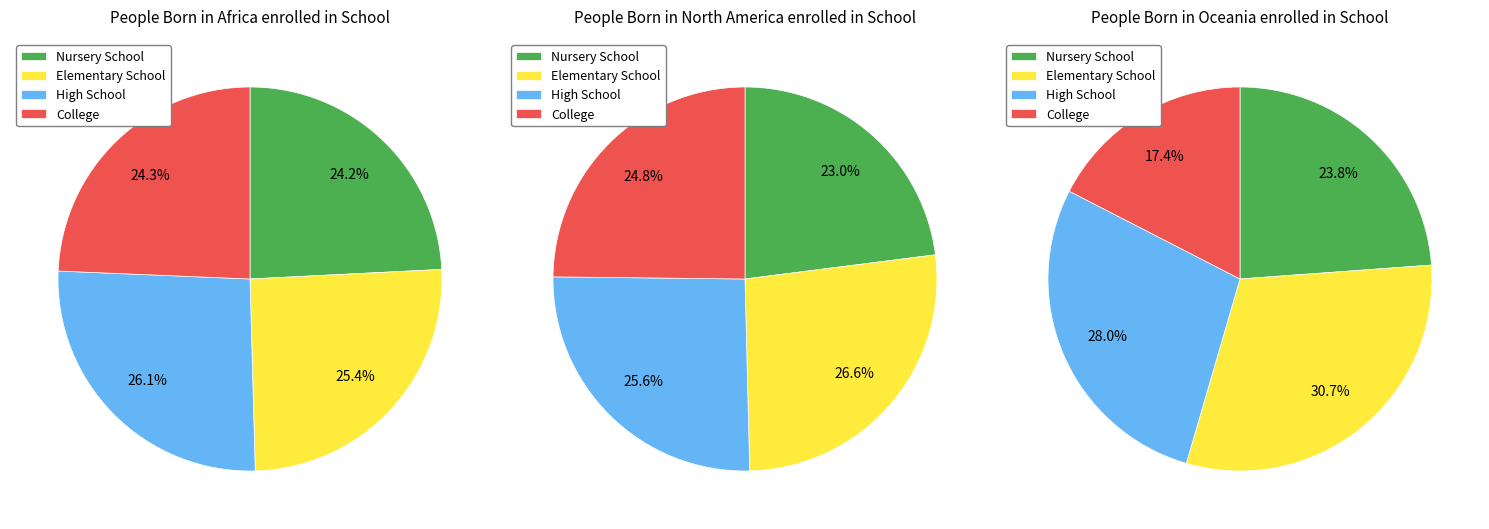

How many slices are in this pie chart?

12